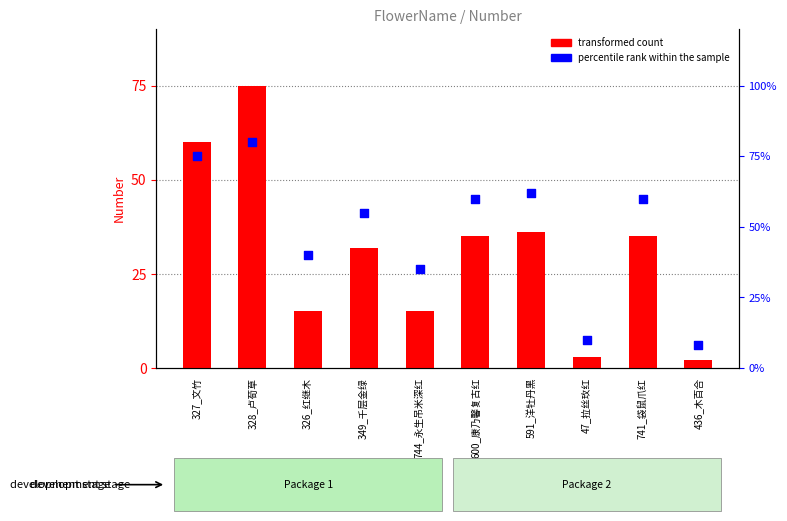

Is the value of transformed count at 349_千层金绿 greater than the value of percentile rank within the sample at 436_木百合?

Yes